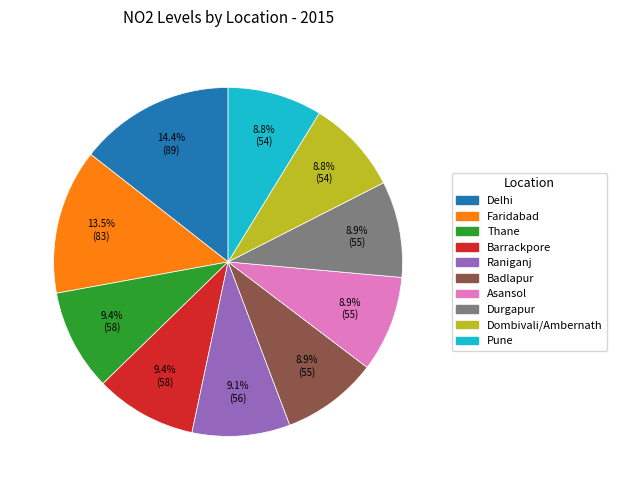

How many segments does this pie chart have?

10